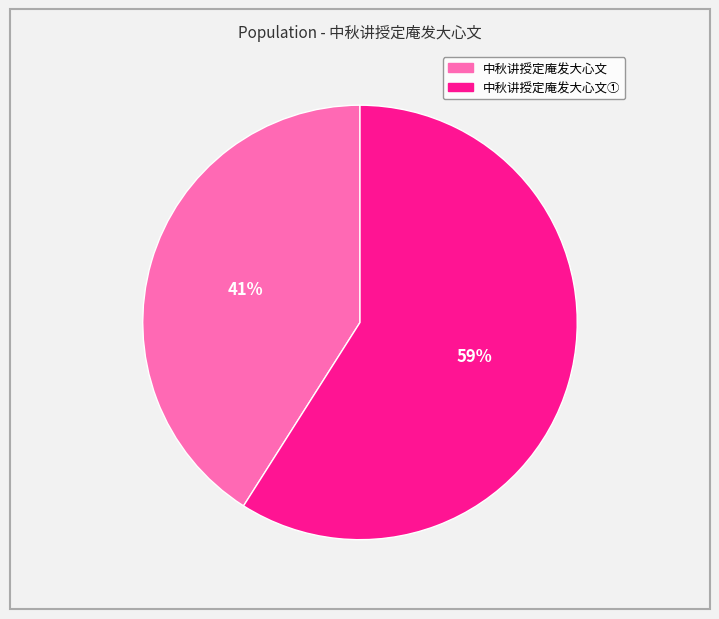

Is there any slice that represents more than half of the pie?

Yes